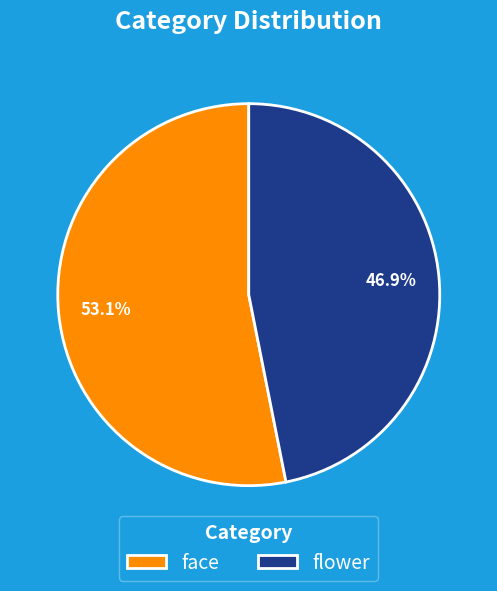

Between flower and face, which is larger?

face